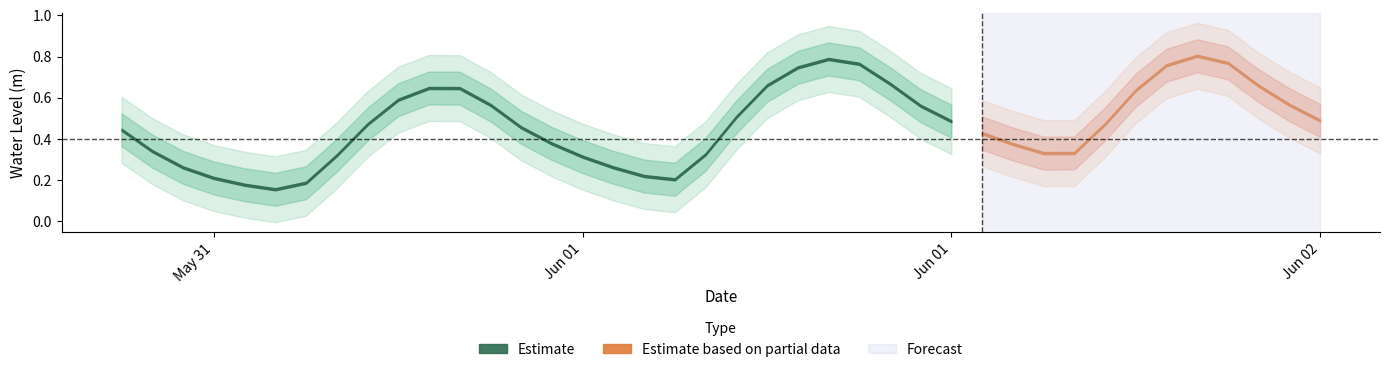

How many interior local peaks (higher than both neighbors) does the data have?

3